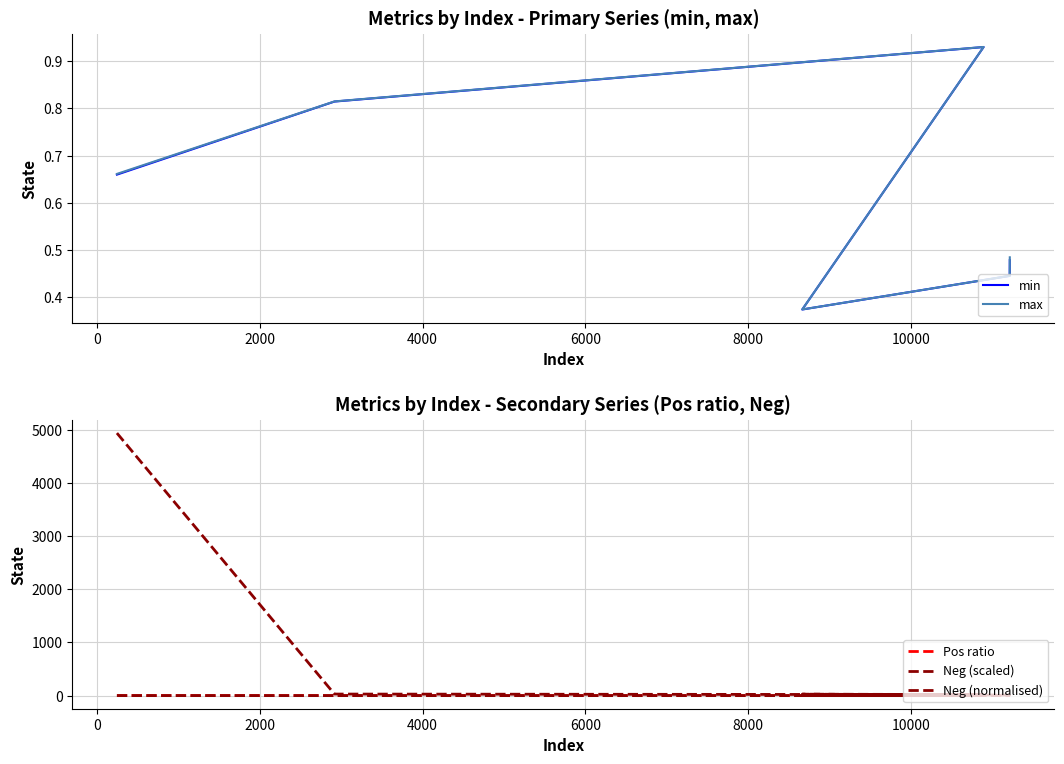

What is the spread (max minus min) of values at 6000?

9.8